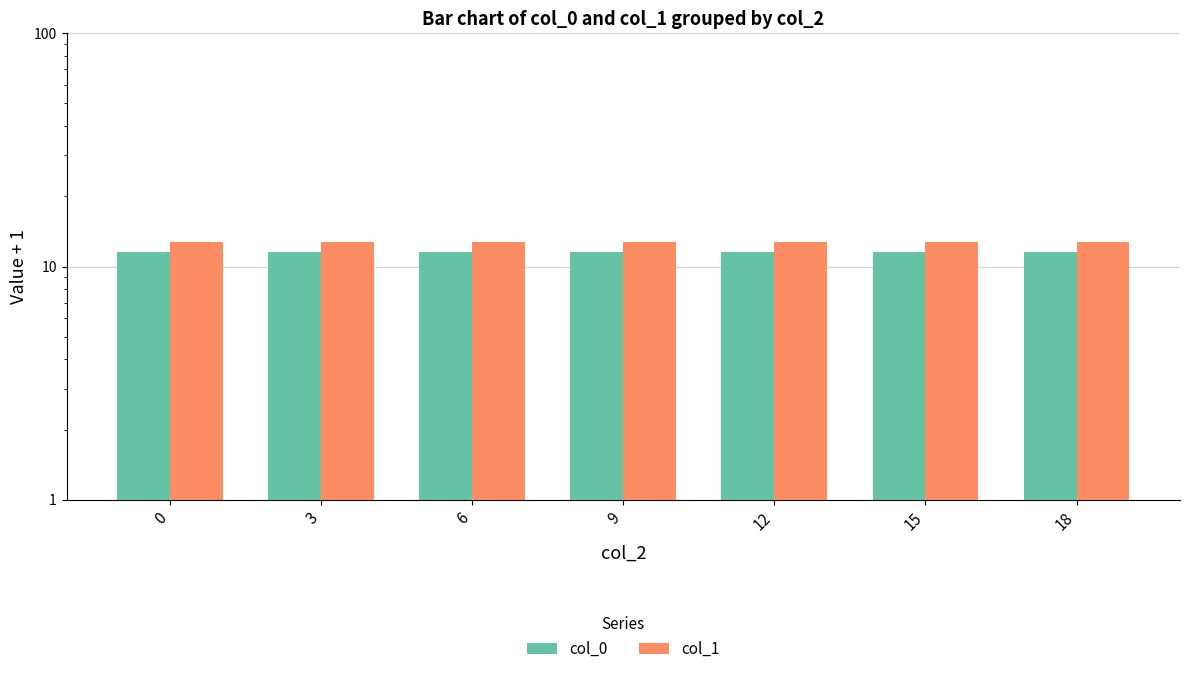

At 15, list the series in order from smallest to largest.

col_0, col_1